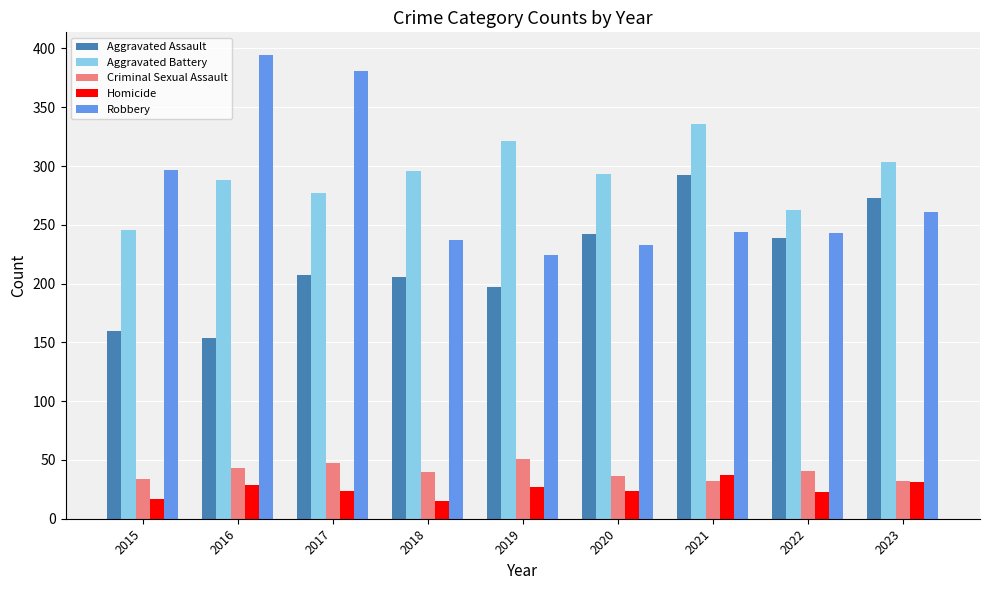

The Aggravated Assault series shows 160 at 2015. True or false?

True